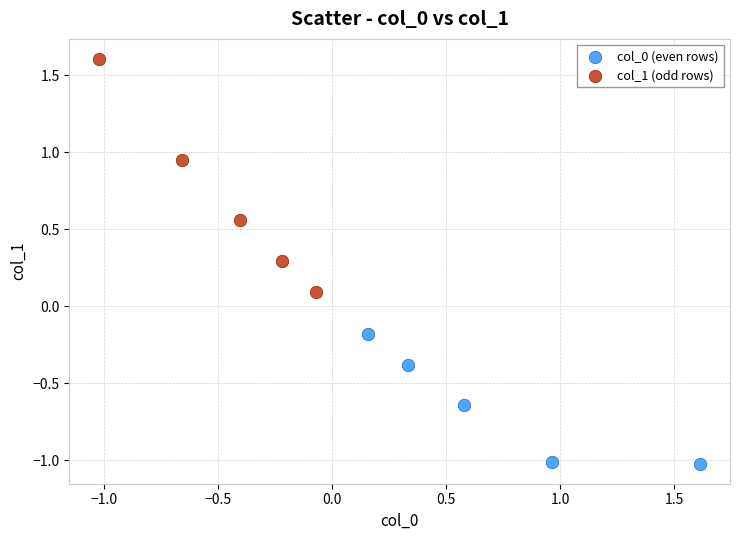

Which series reaches the minimum Y coordinate?

col_0 (even rows)